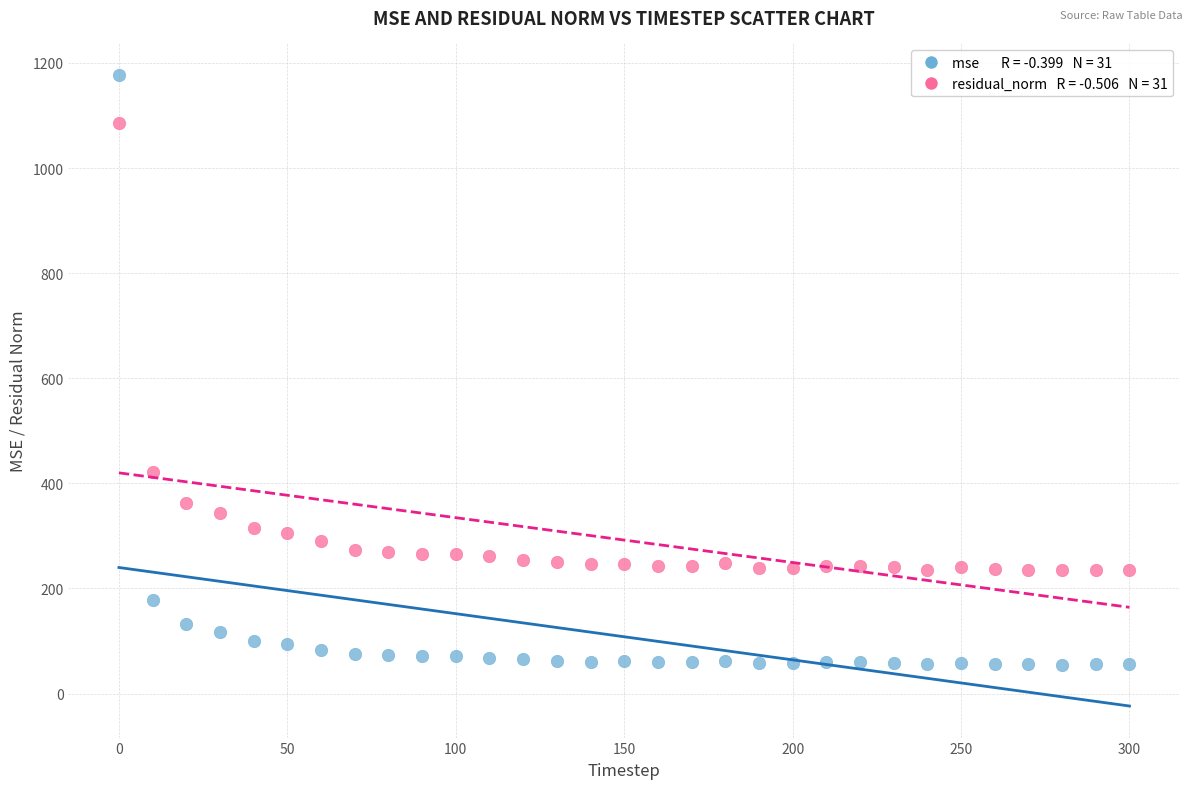

Across all series, what Y value is closest to 615?

420.9